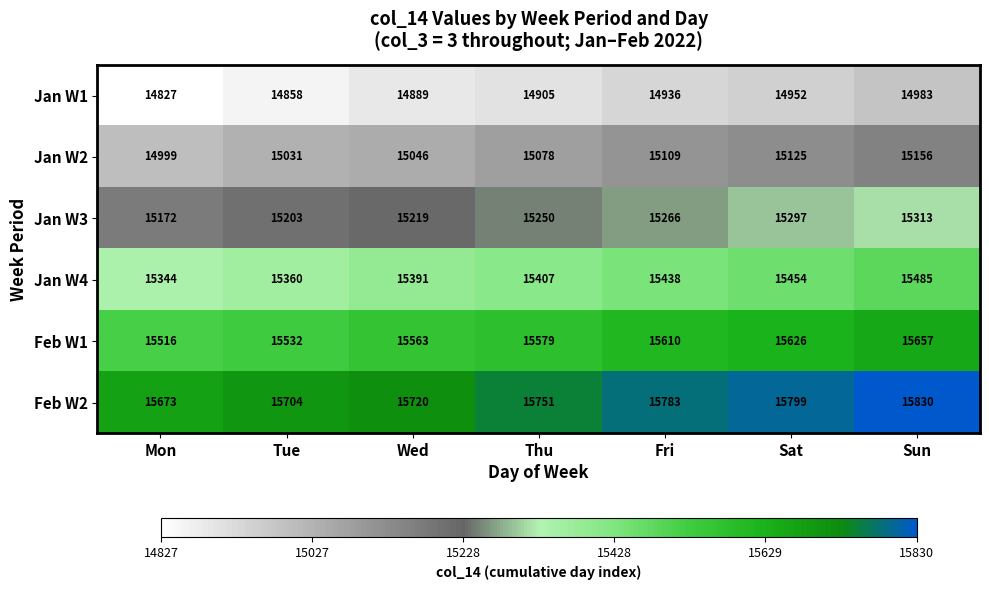

Count the Jan W4 values in the range 15360 to 15454.

5